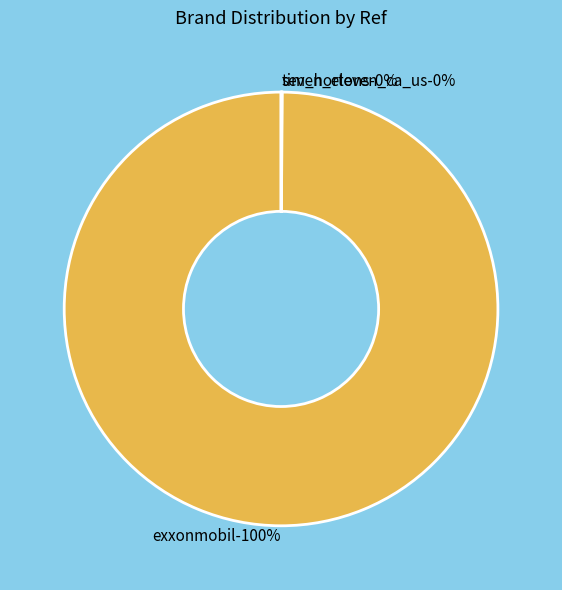

Is it true that seven_eleven_ca_us is 12% of the pie?

False